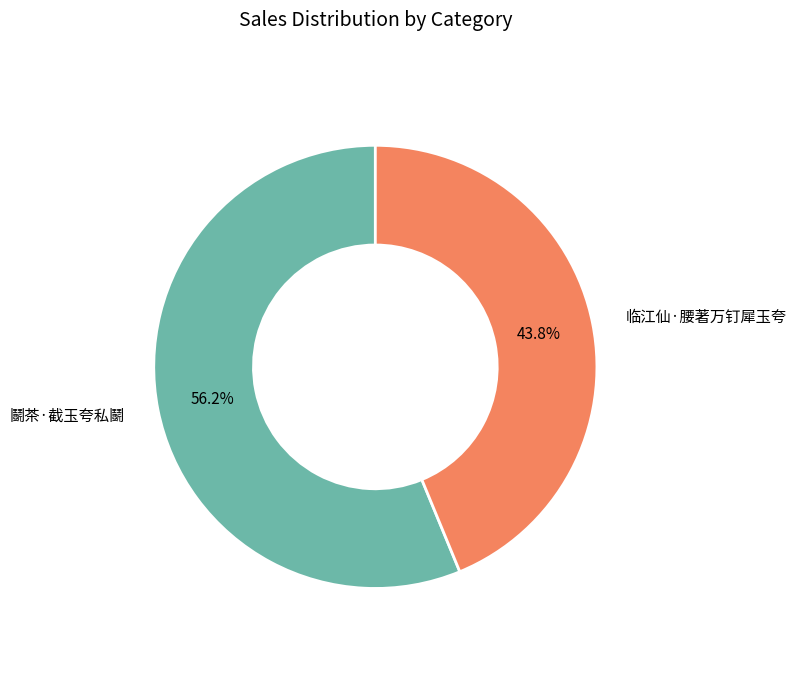

Is there a majority slice in this chart?

Yes